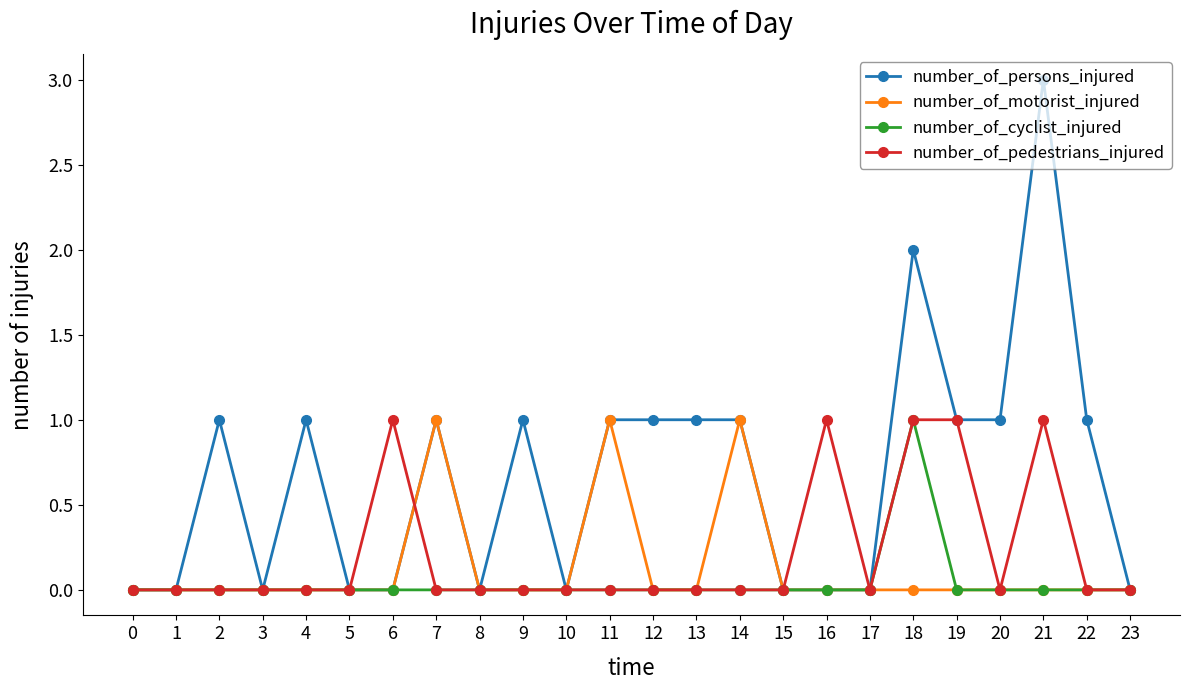

True or false: number_of_persons_injured and number_of_pedestrians_injured intersect in this chart.

True